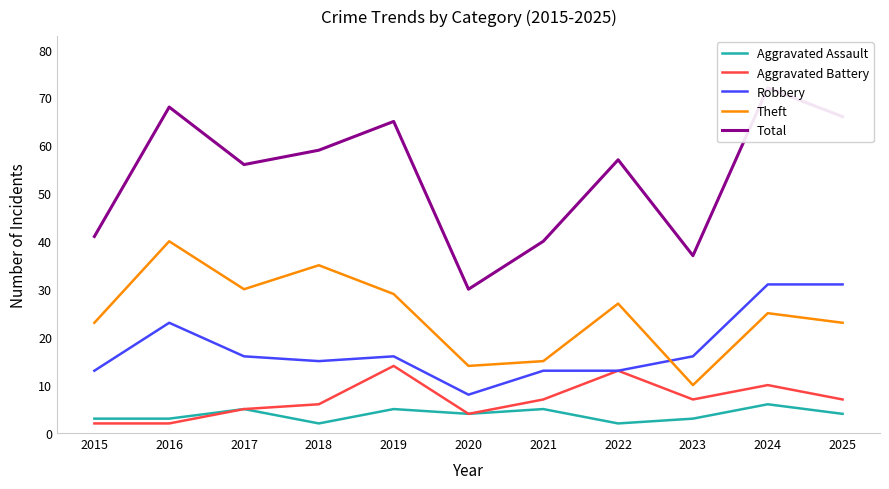

Is it true that Aggravated Assault equals 2 at 2018?

True